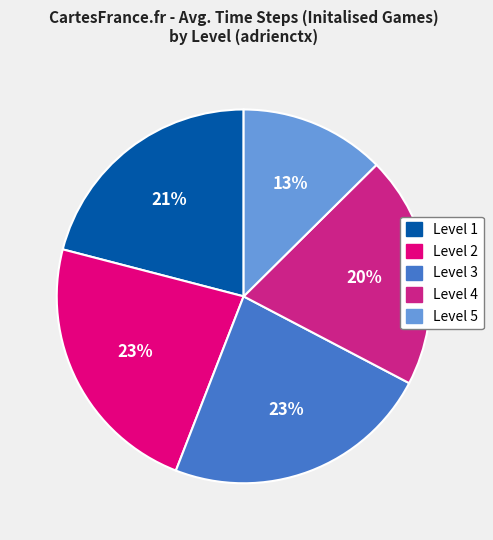

Is the sum of Level 3 and Level 1 greater than half?

No